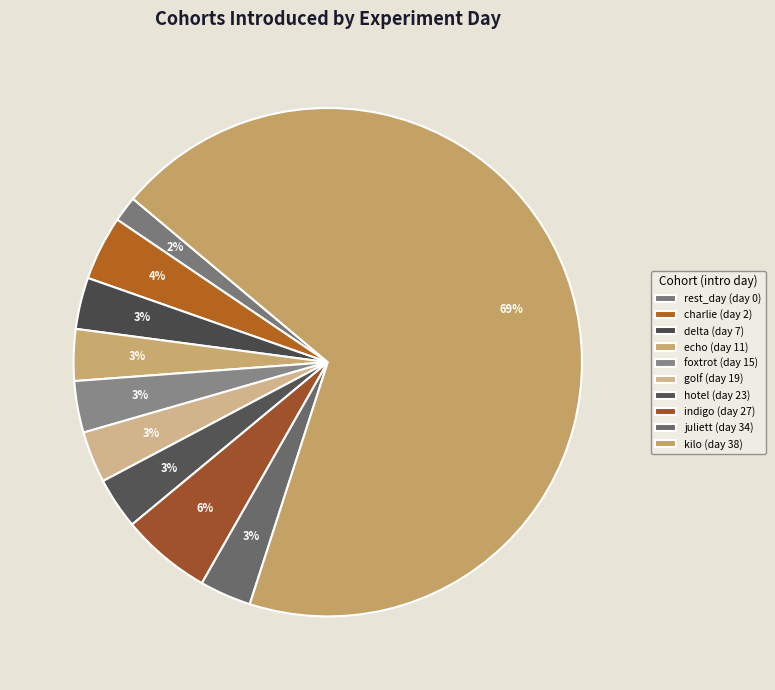

What is the smallest slice in the pie chart?

rest_day (day 0)